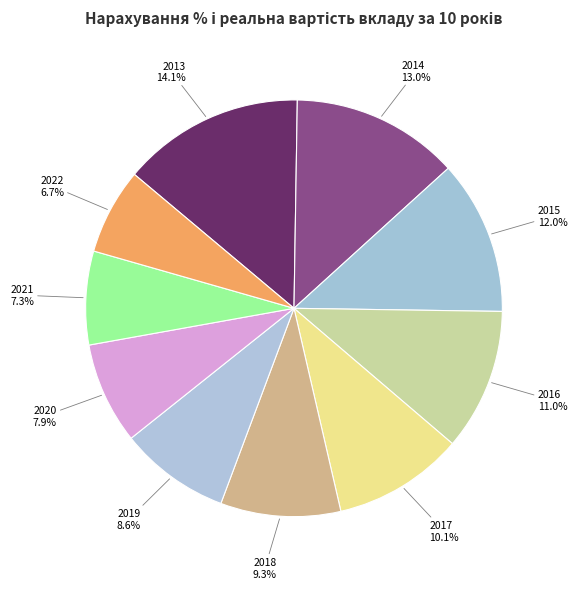

What percentage do 2020 and 2017 together represent?

18.0%